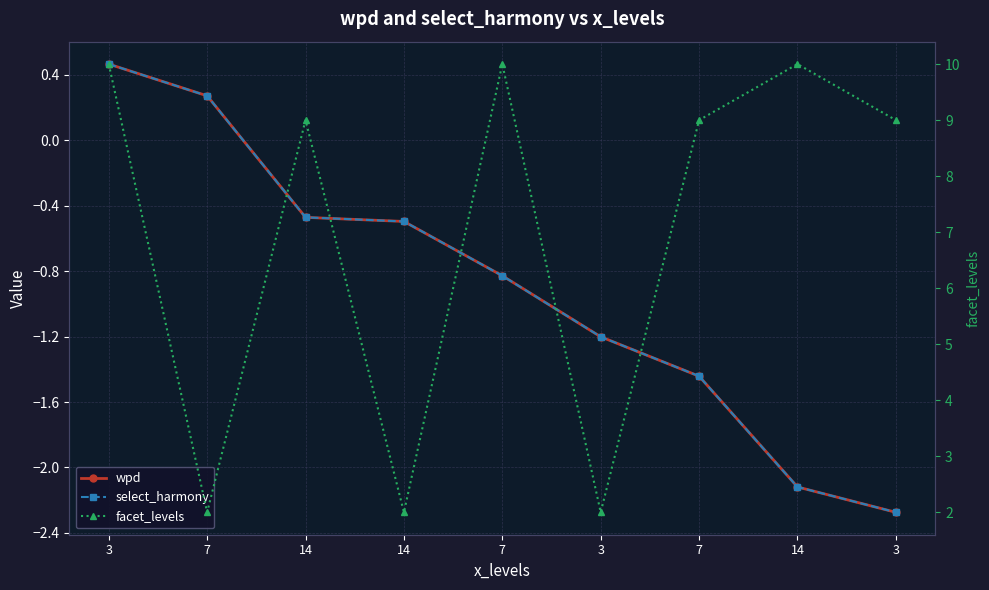

Is it true that facet_levels equals 2.7 at 14?

False